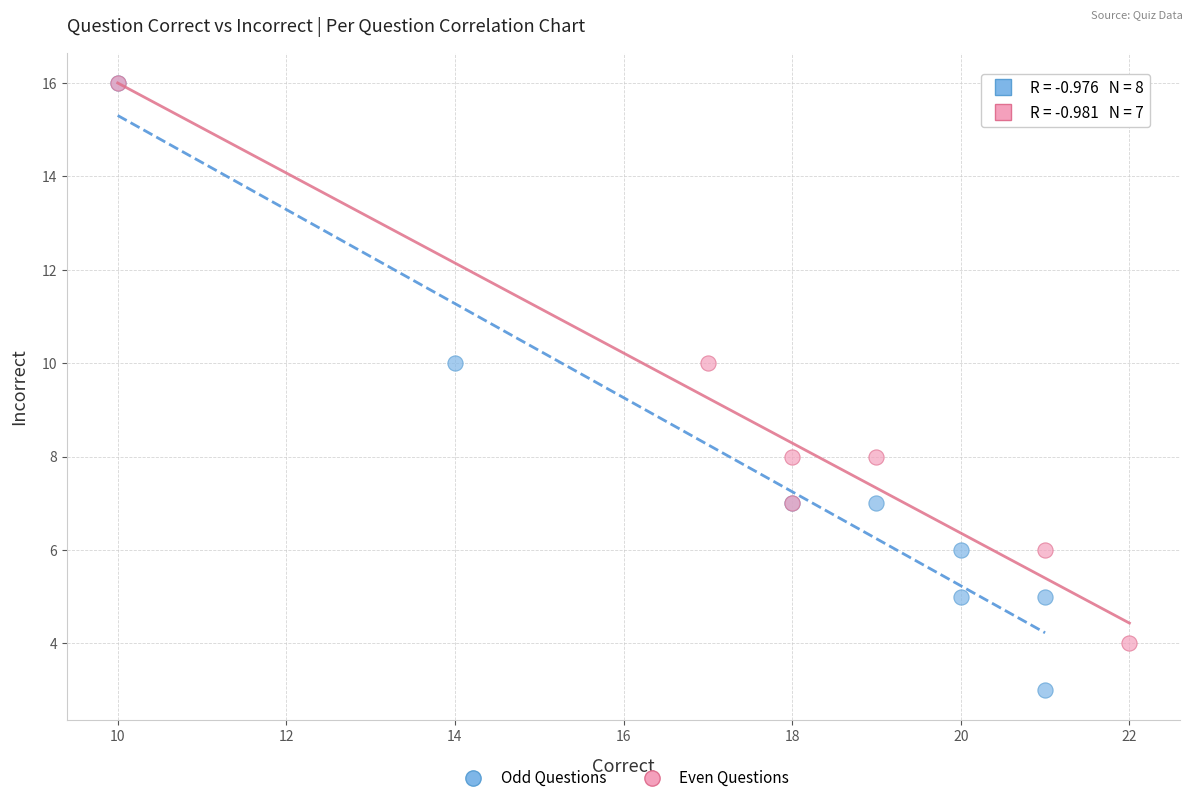

Which series reaches the minimum Y coordinate?

Odd Questions